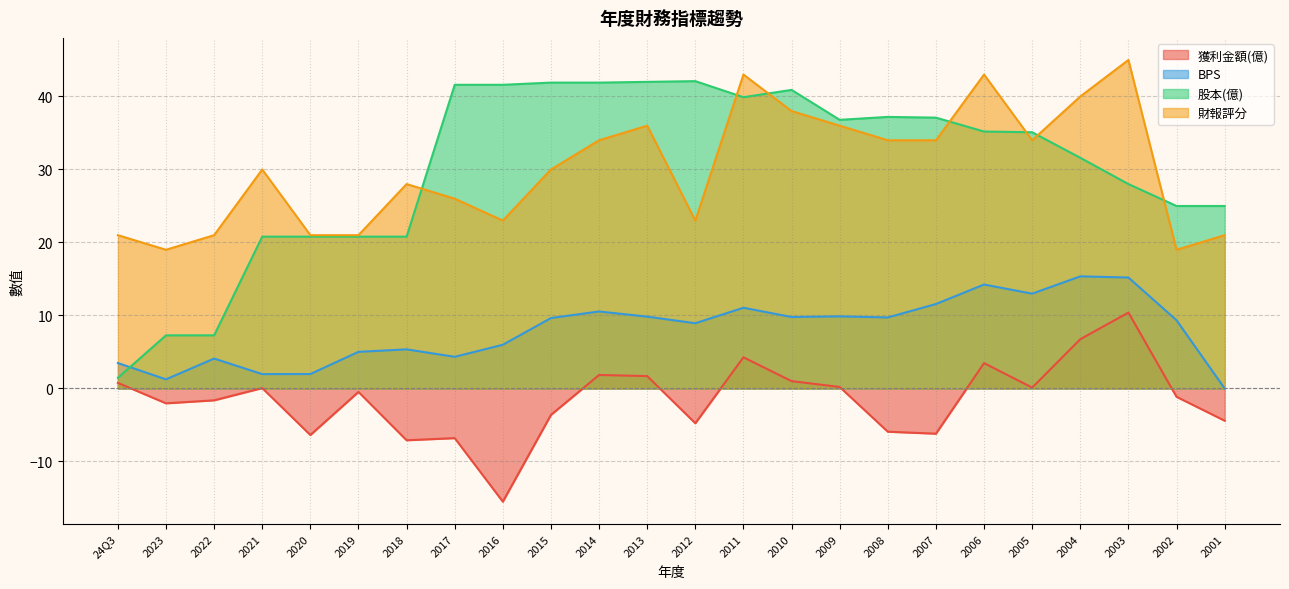

At which label does 獲利金額(億) first exceed 0?

24Q3